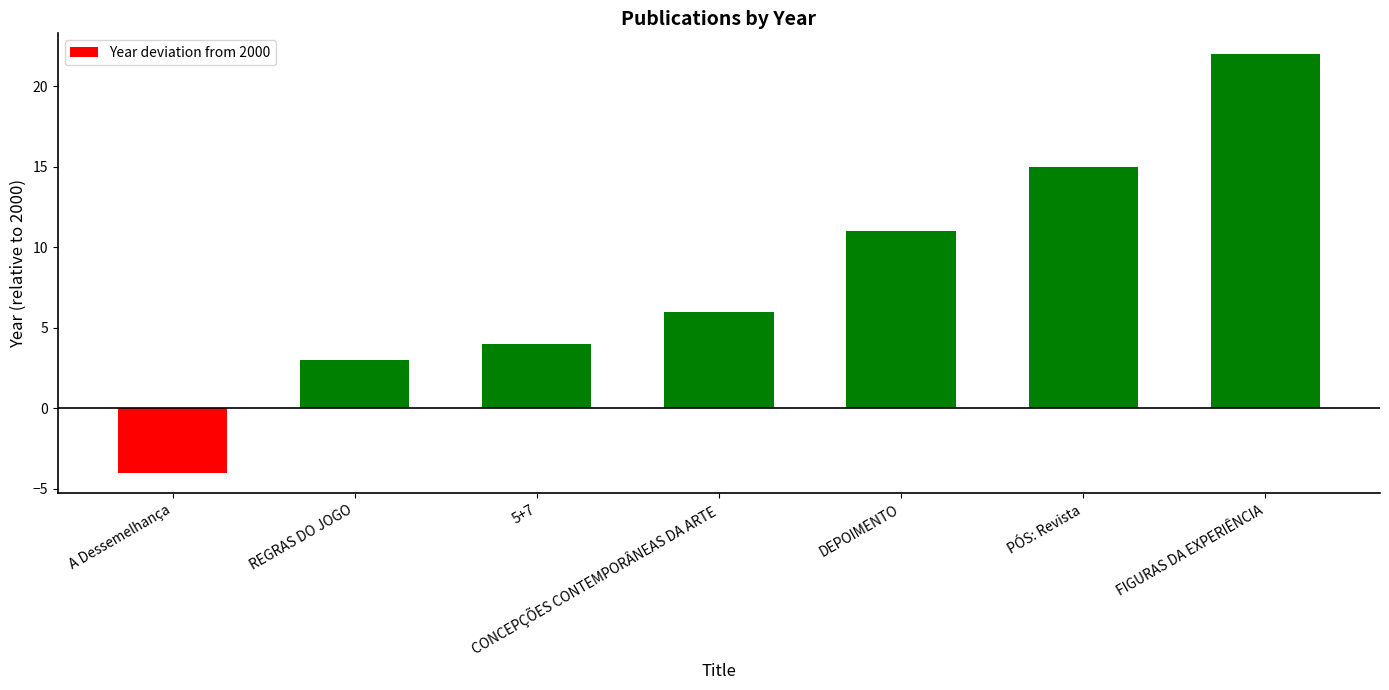

Is it true that the value at PÓS: Revista is 15?

True